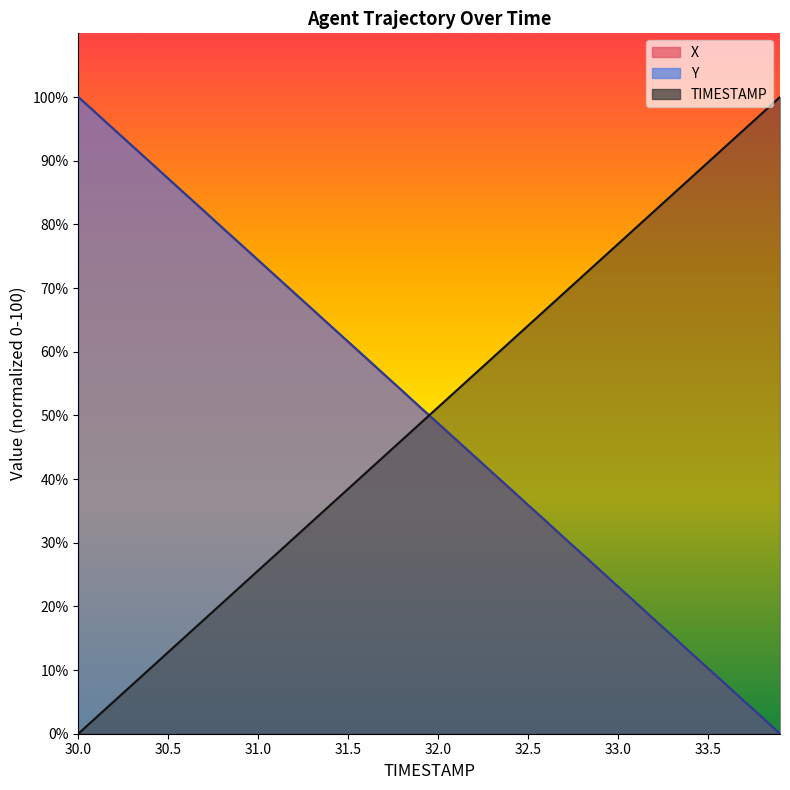

What are all the series names shown in the legend?

TIMESTAMP, X, Y